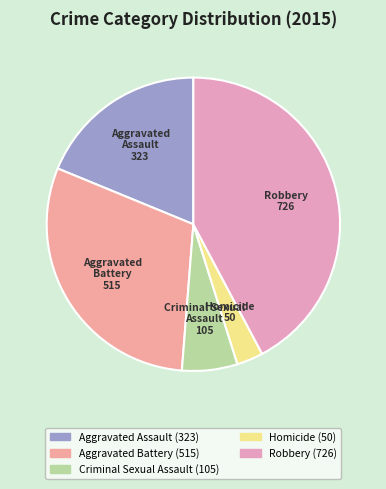

Is Homicide the majority of the pie?

No